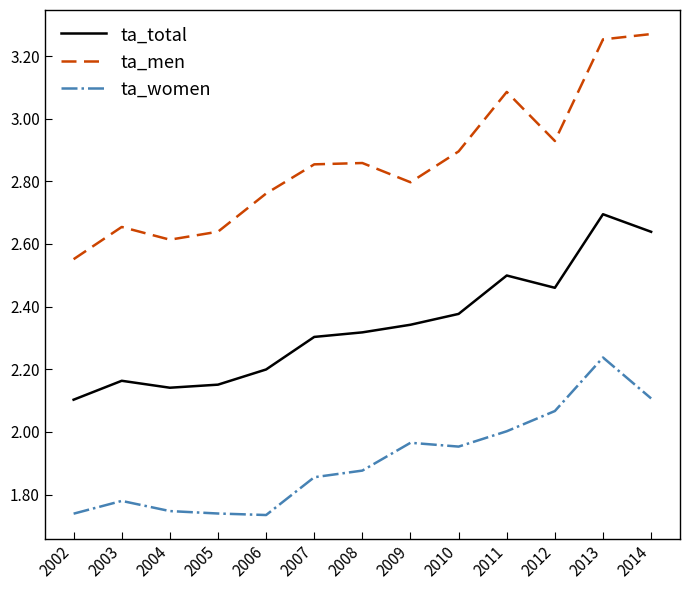

True or false: ta_total has a value of 1.1 at 2010.

False